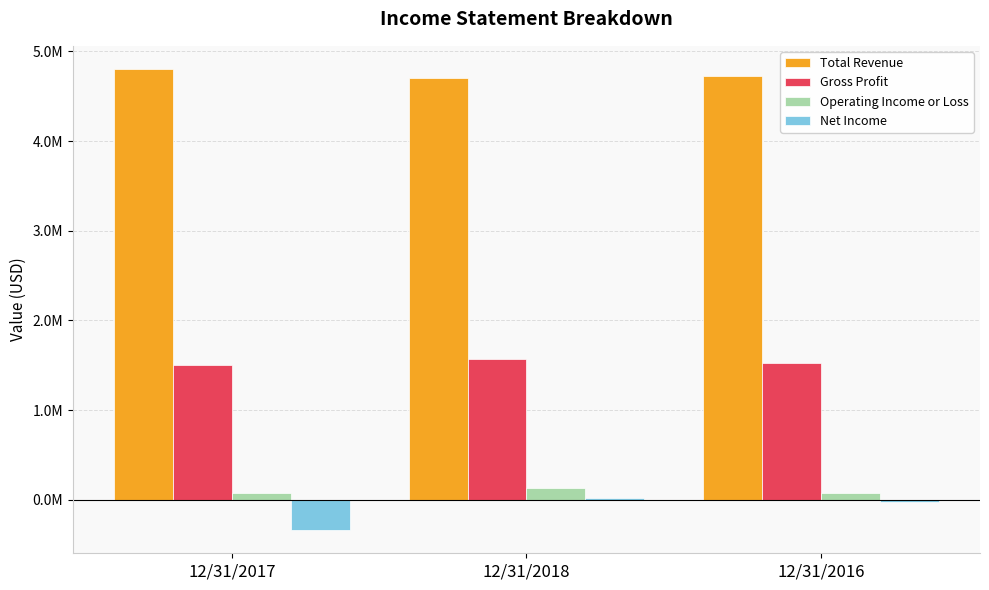

What are all the series names shown in the legend?

Total Revenue, Gross Profit, Operating Income or Loss, Net Income